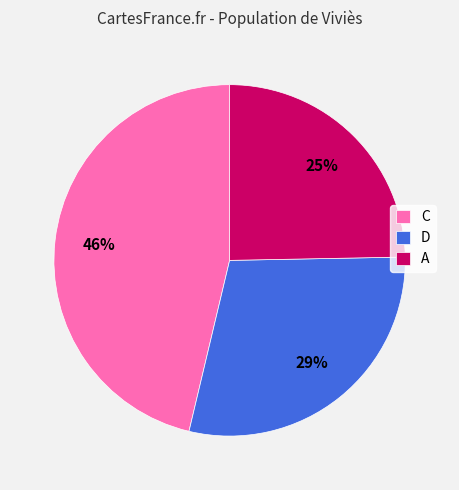

Do D and C together represent more than half of the pie?

Yes